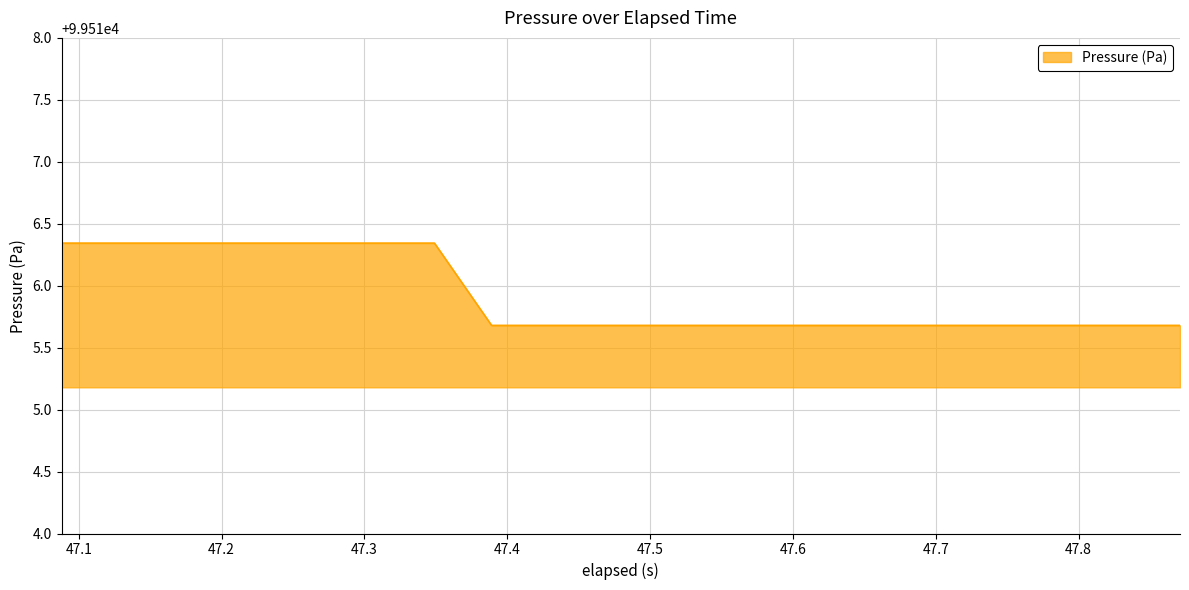

Count the number of data series in this chart.

1